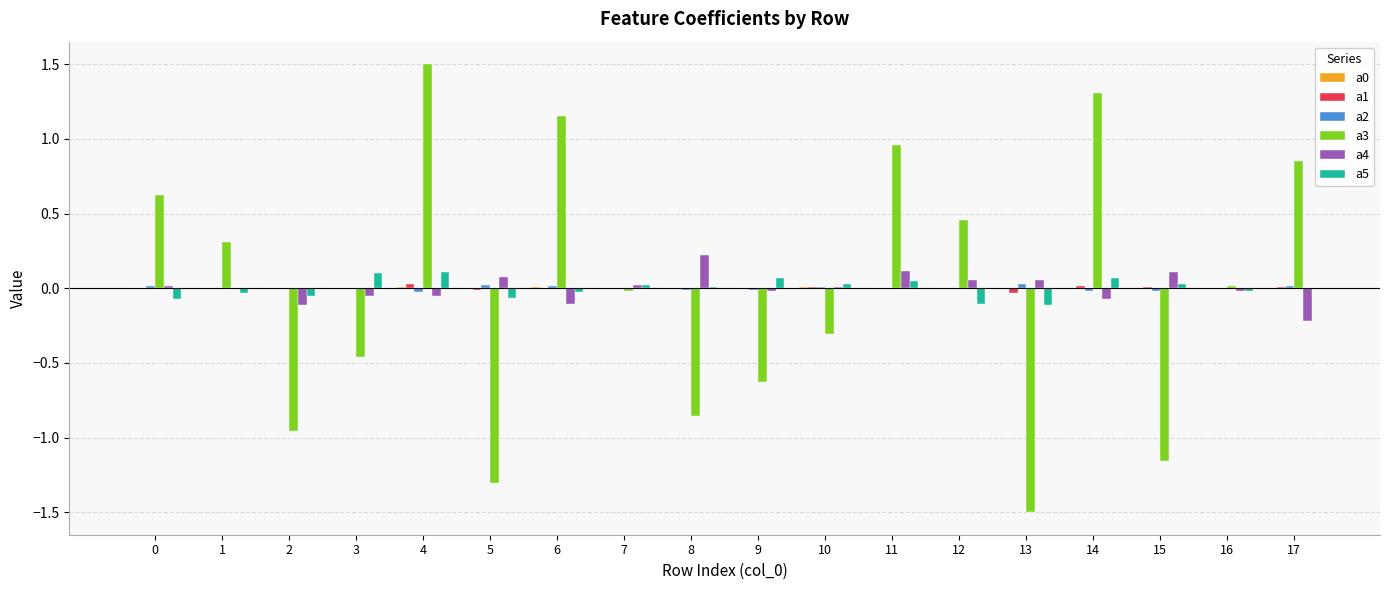

What is the total value across all series at 4?

1.6